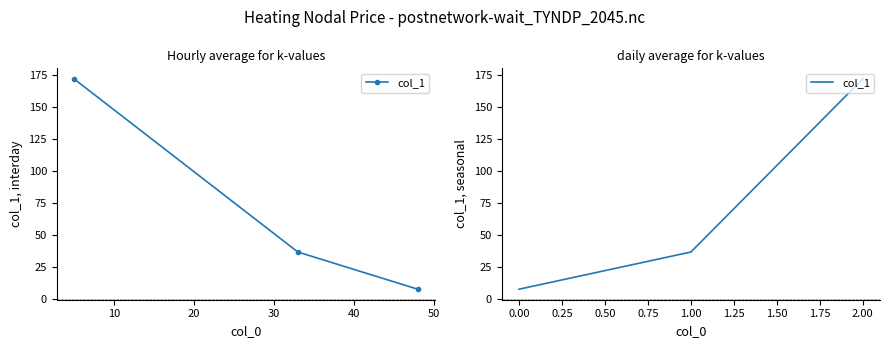

The chart shows a value of 11 at 0. True or false?

False